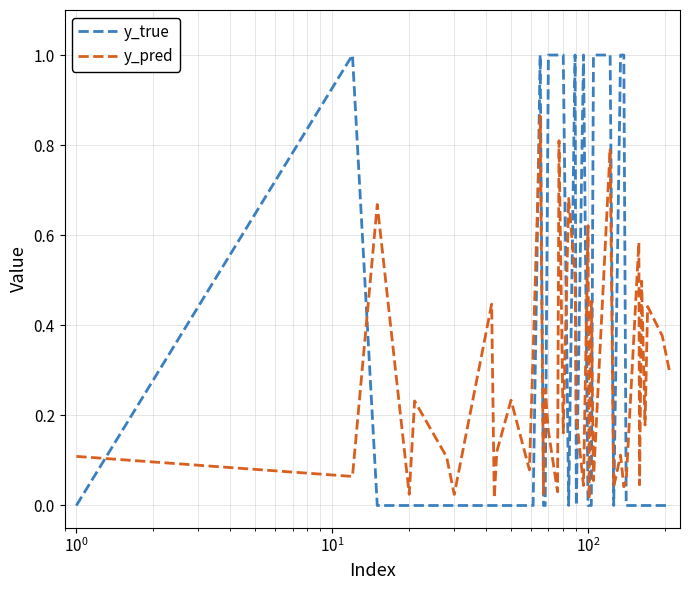

How many intersections are there between y_pred and y_true?

14